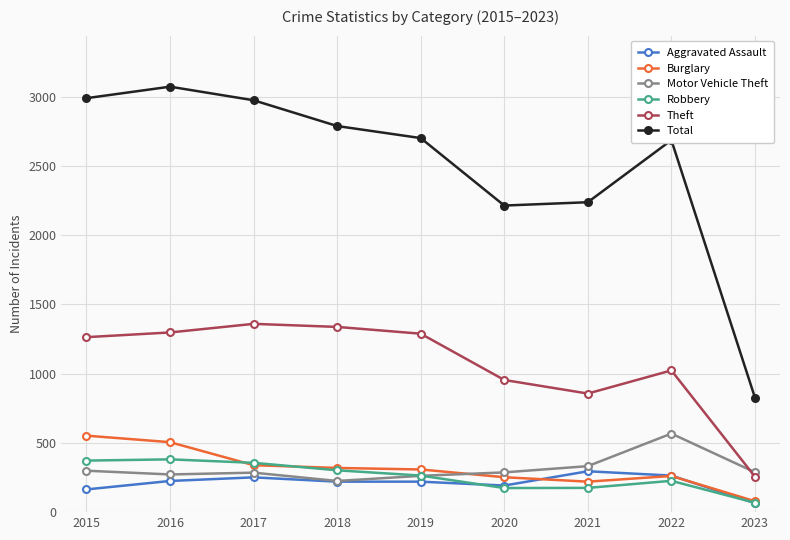

True or false: Theft has more than 1 points higher than both neighbors.

True